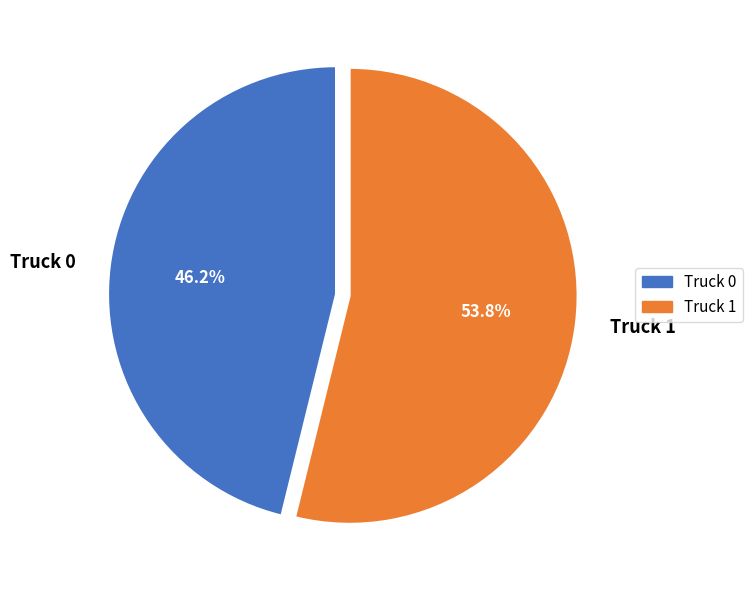

Is Truck 0 the majority of the pie?

No